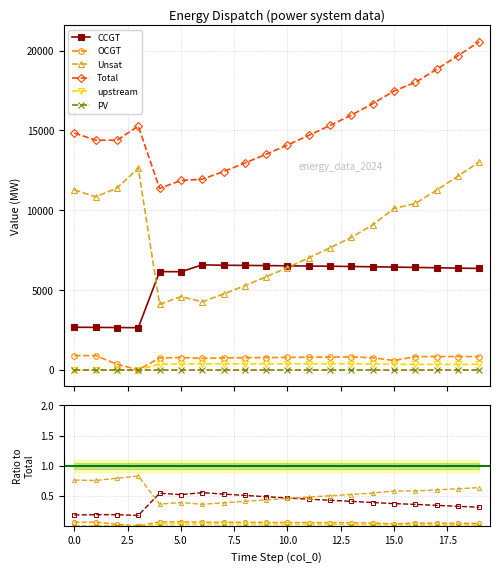

True or false: upstream has a value of 0.0 at 10.

False